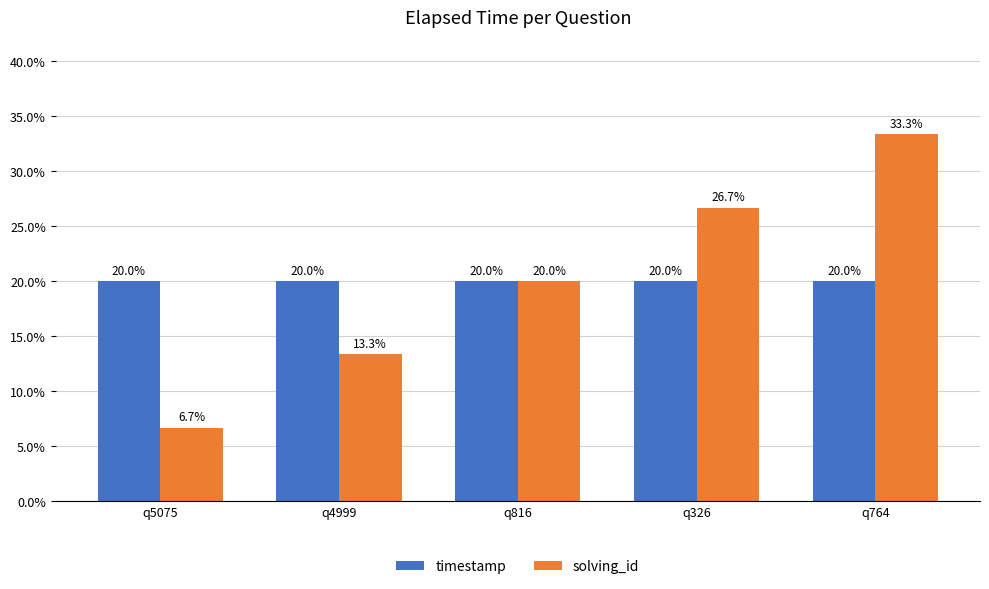

What is the difference between the second highest and second lowest values in the solving_id series?

13.3